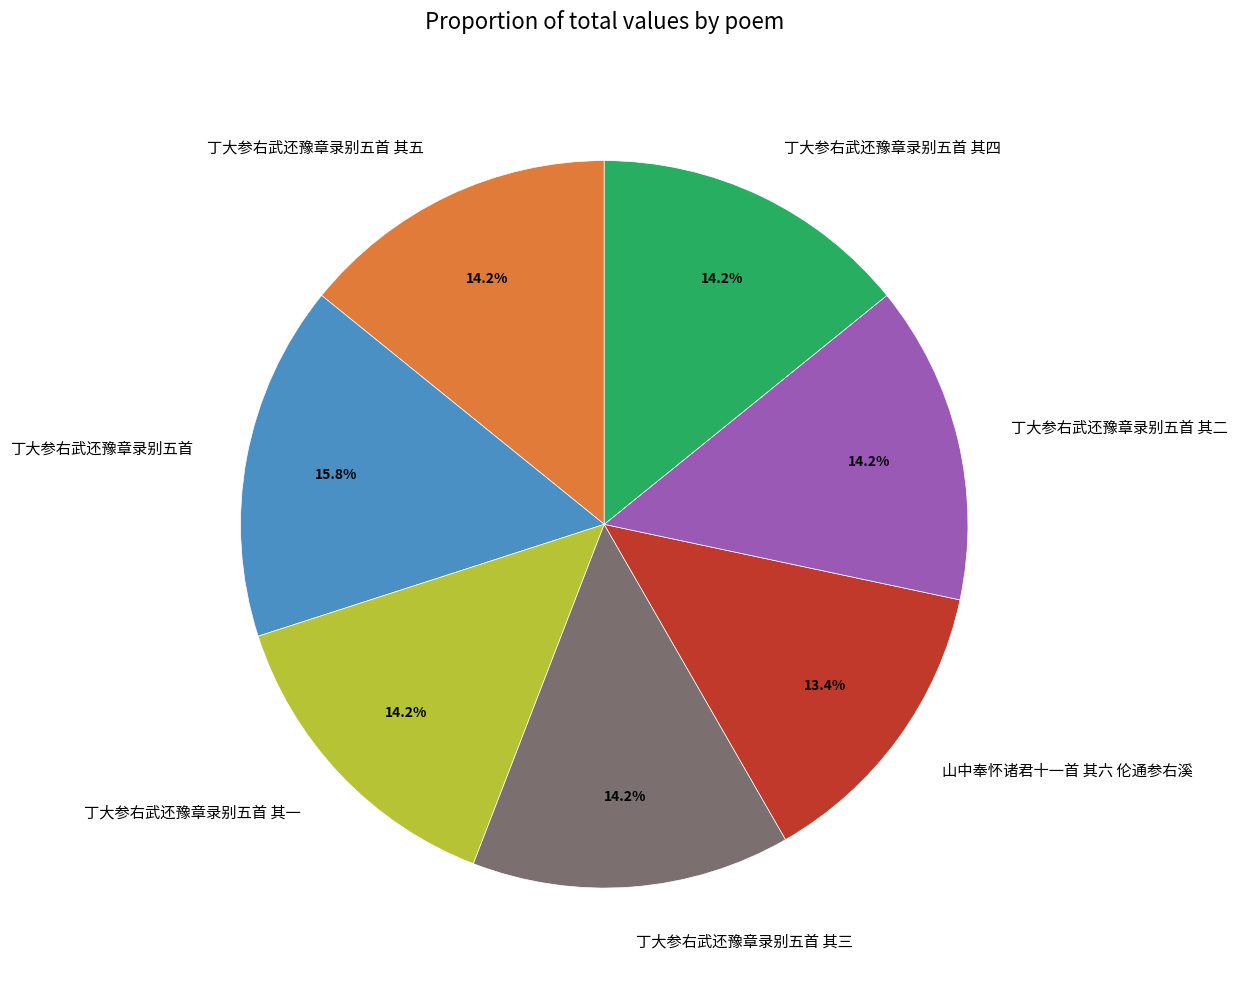

Does any single category account for the majority?

No